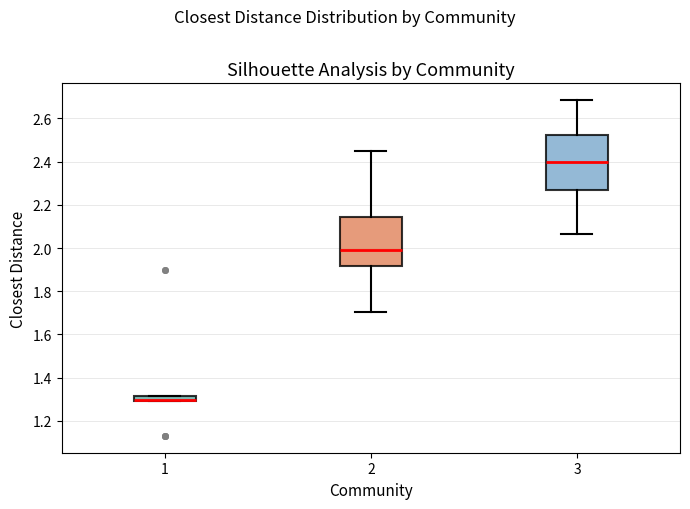

Which box is the tallest, from its lower edge to its upper edge?

3